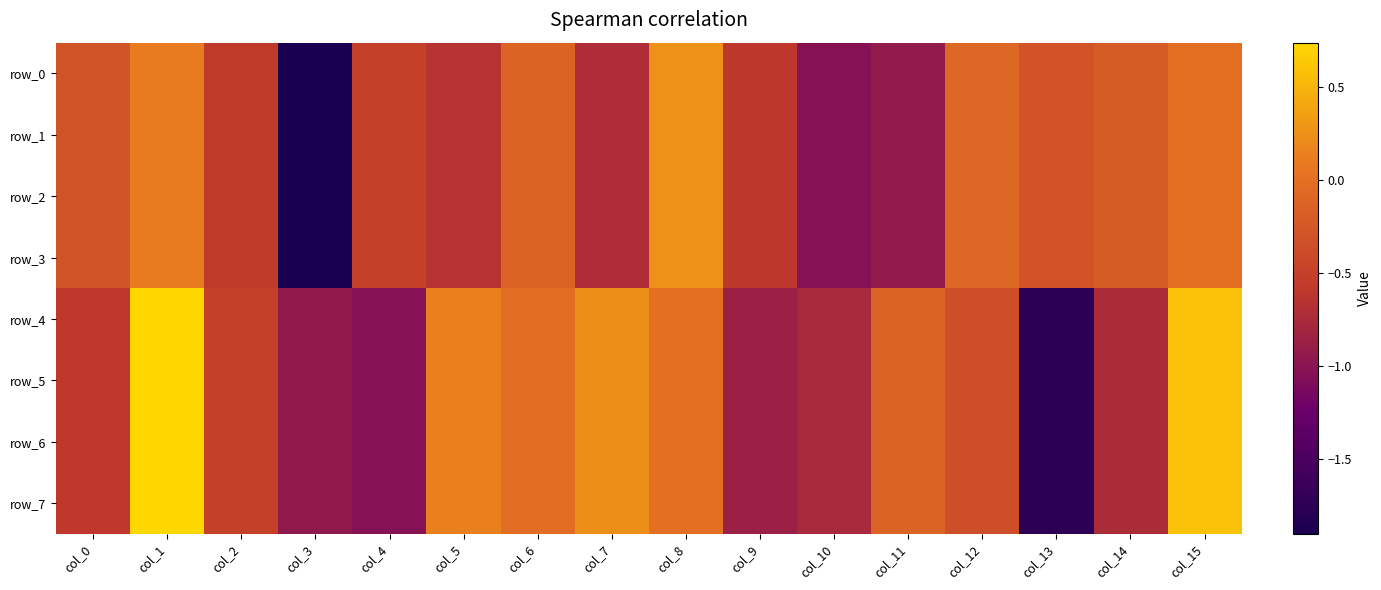

The row_5 series shows -1.2 at col_13. True or false?

False